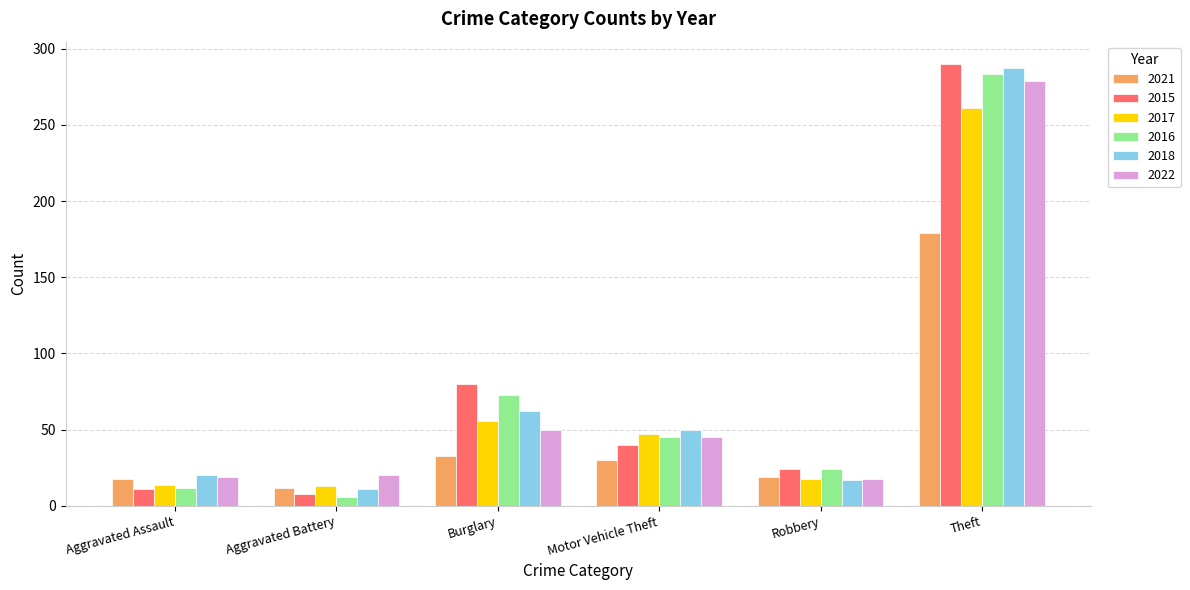

What is the difference between the 2016 values at Theft and Burglary?

210